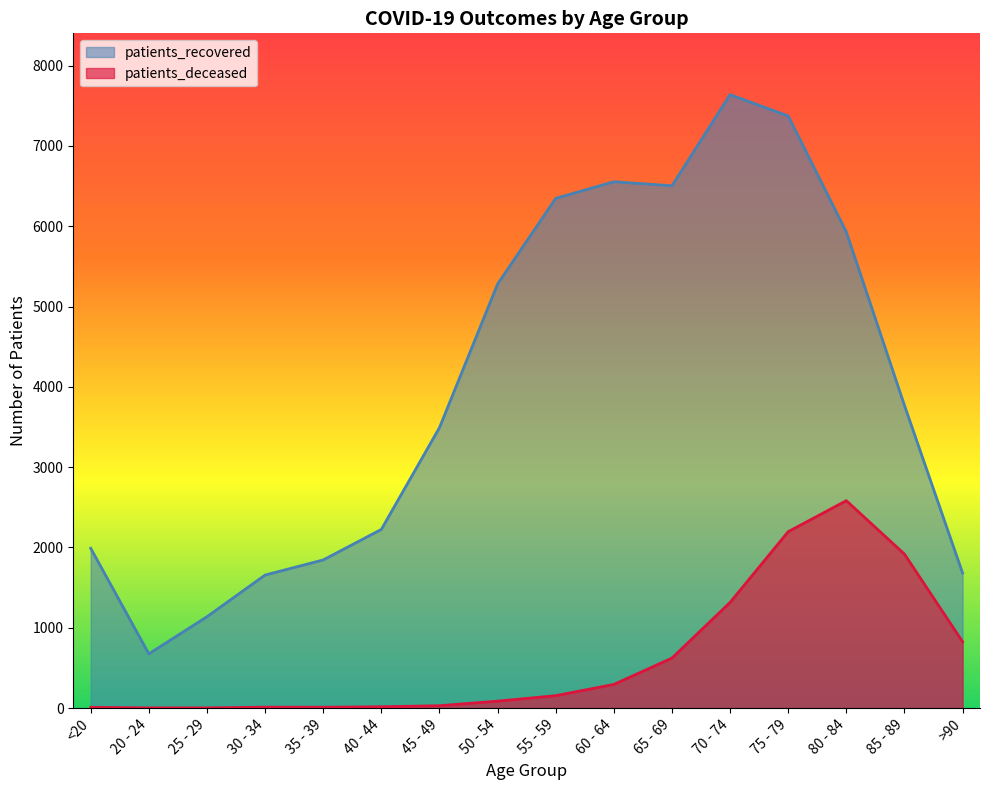

What is the difference between the maximum and minimum values in the patients_recovered series?

6962